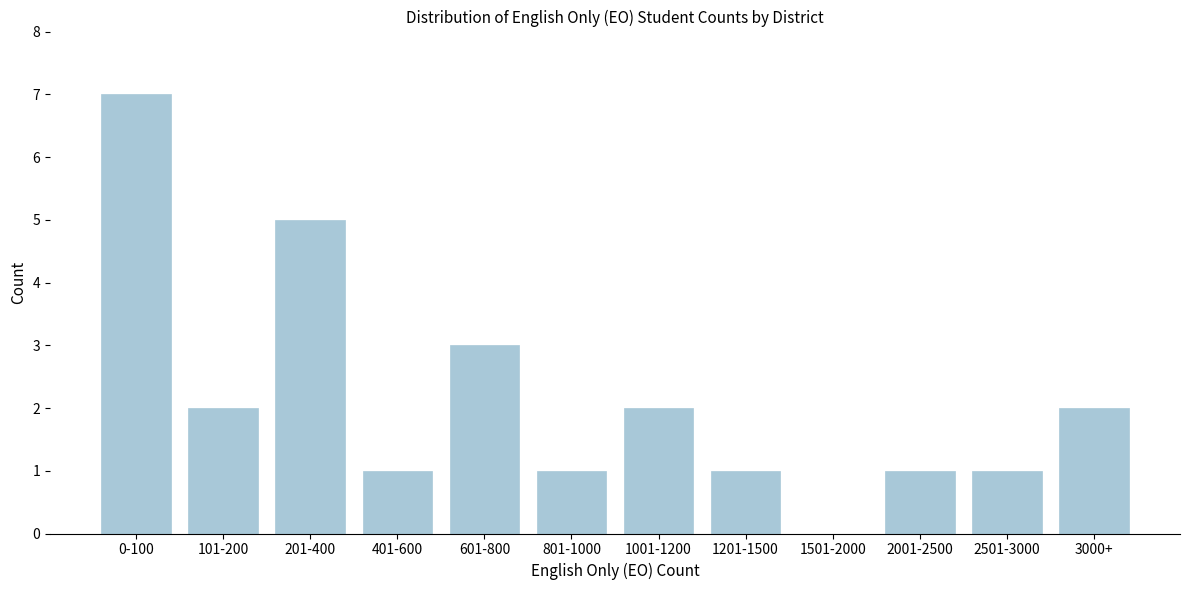

Reading left to right, list all the values displayed in this chart.

0-100=7	101-200=2	201-400=5	401-600=1	601-800=3	801-1000=1	1001-1200=2	1201-1500=1	1501-2000=0	2001-2500=1	2501-3000=1	3000+=2